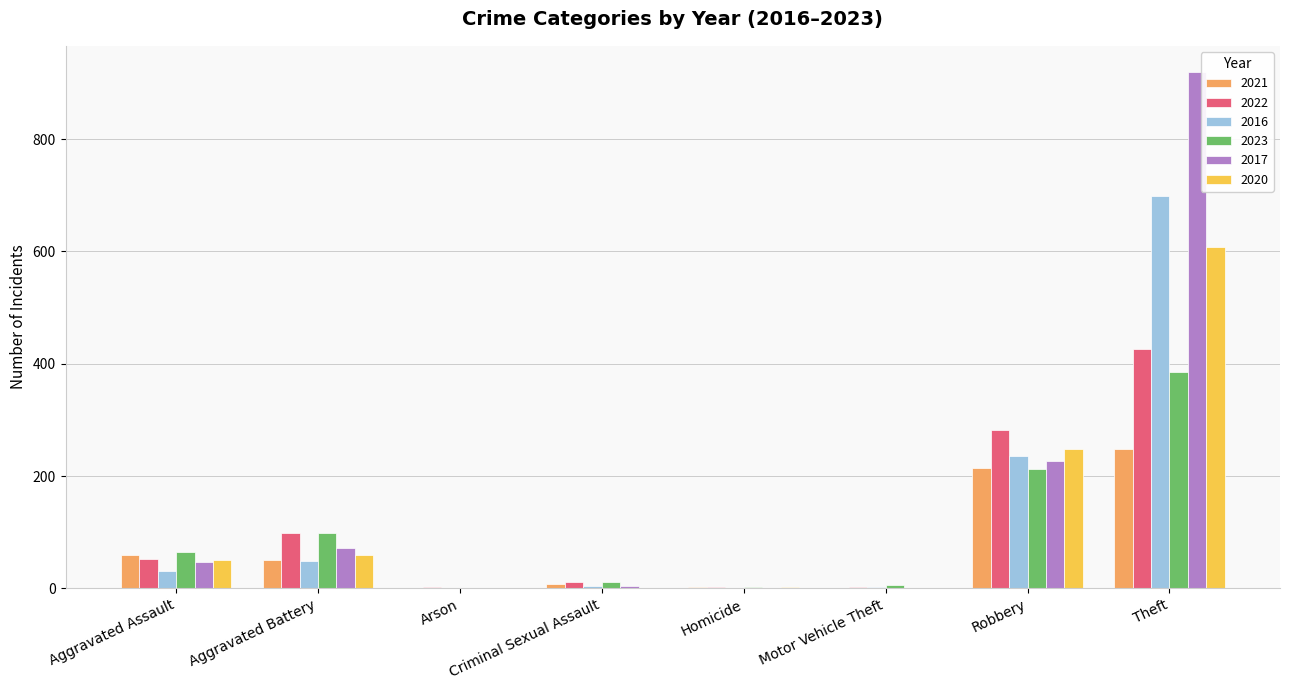

Does the chart contain stacked bars?

No